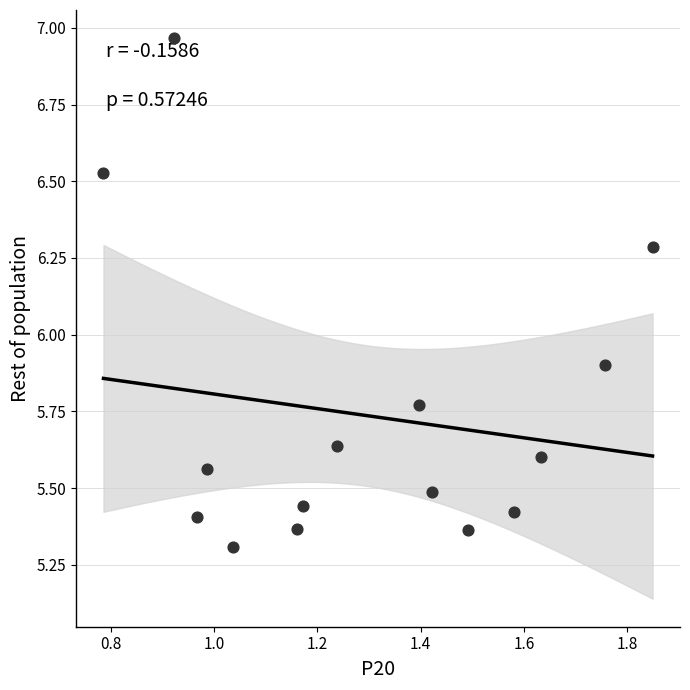

What Y value in the scatter plot is closest to 6?

5.9